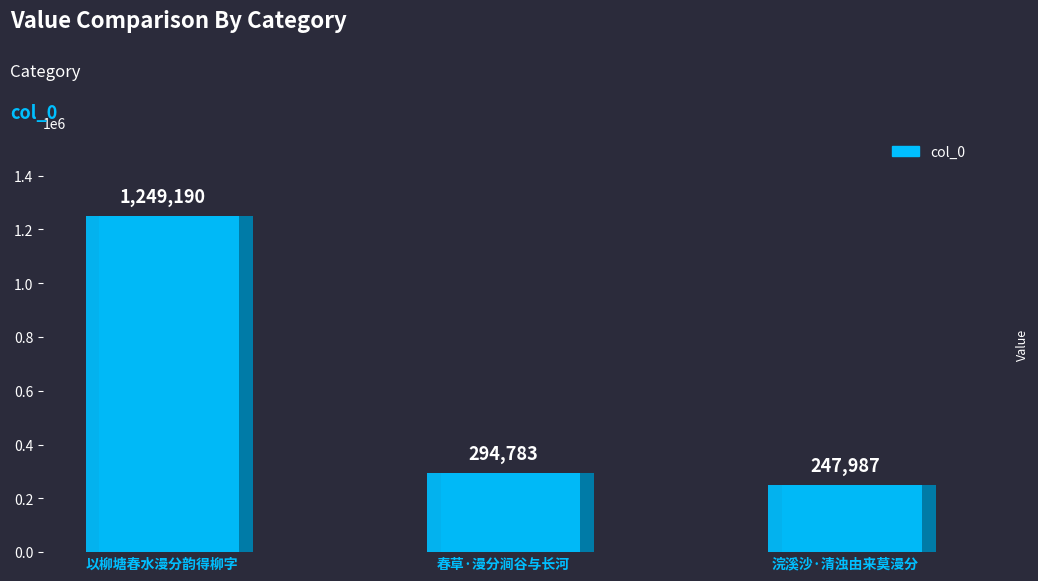

What is the average value?

597320